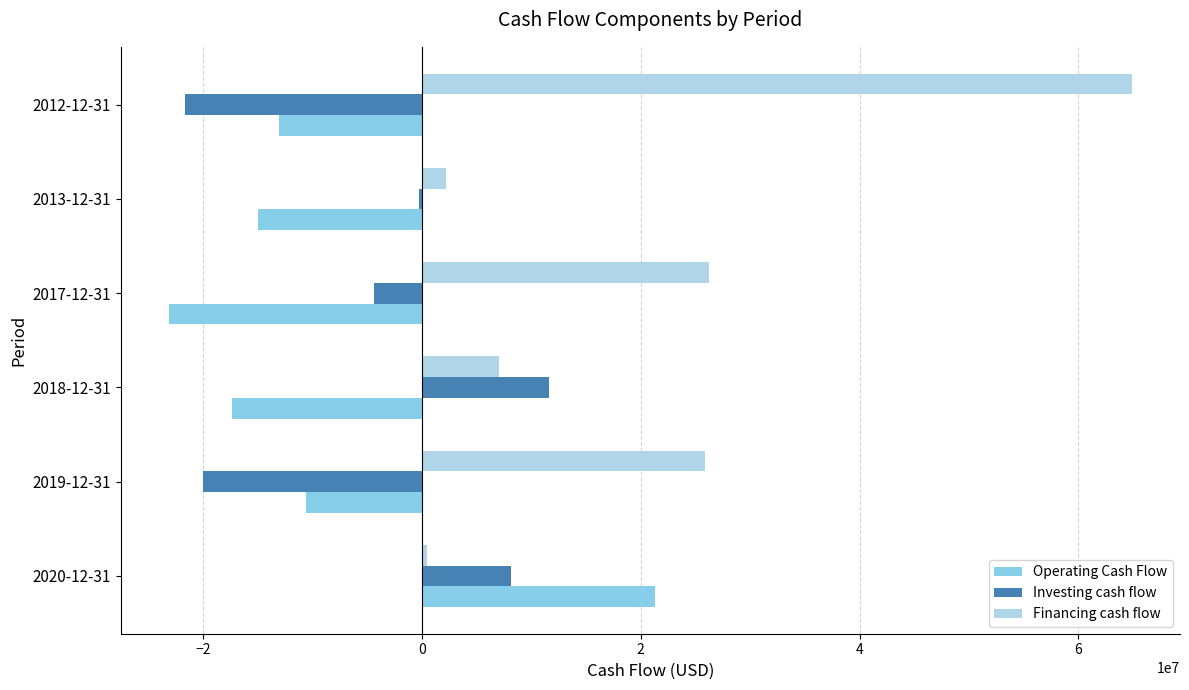

Which series has the largest total across all categories?

Financing cash flow